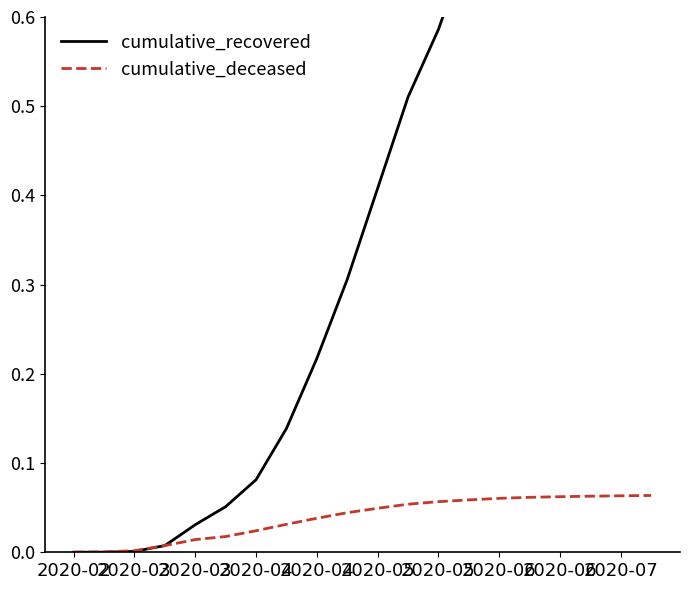

Is the value of cumulative_deceased at 19 greater than the value of cumulative_recovered at 2020-02?

Yes